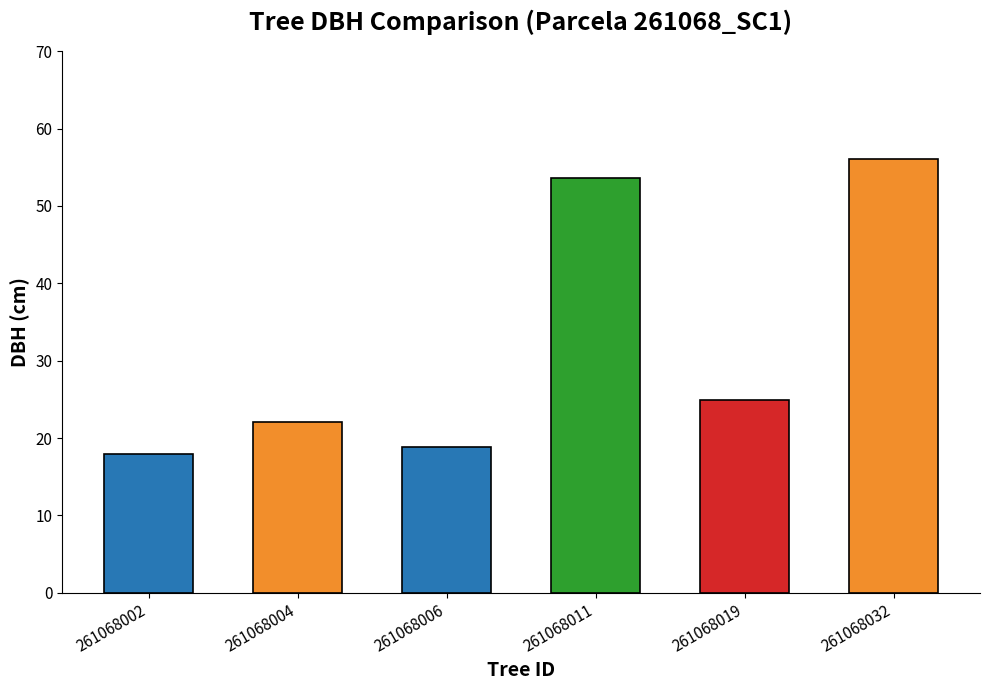

What is the difference between the values at 261068002 and 261068019?

7.0